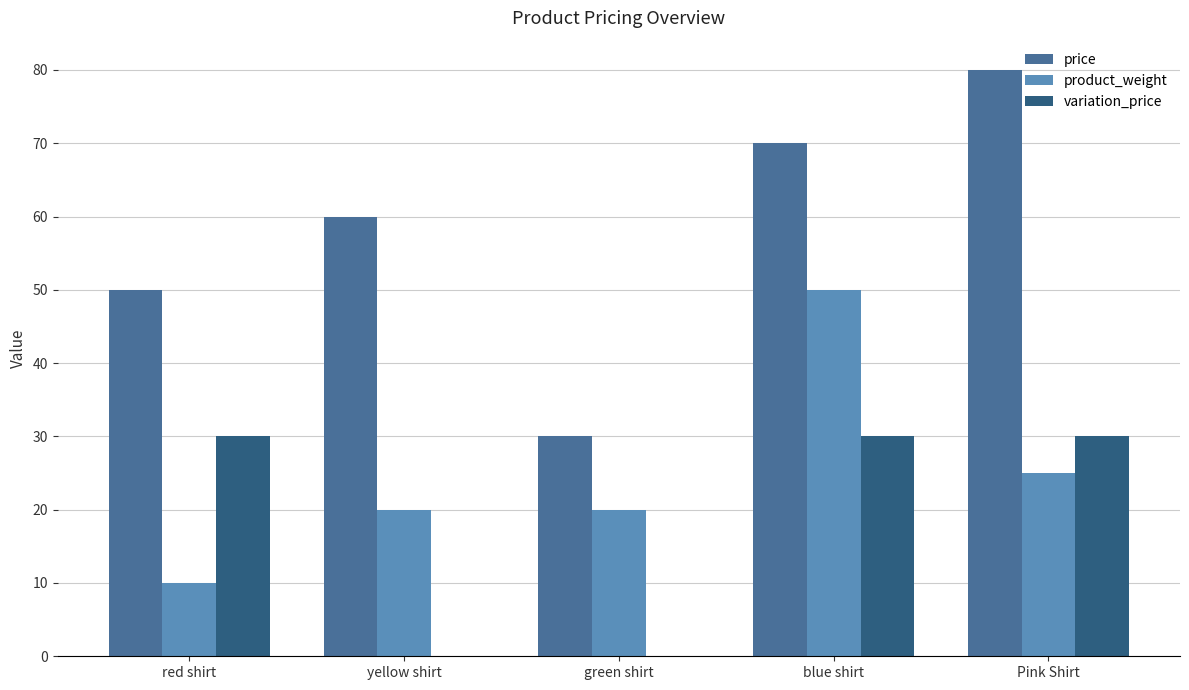

Which label corresponds to the largest value in the chart?

Pink Shirt